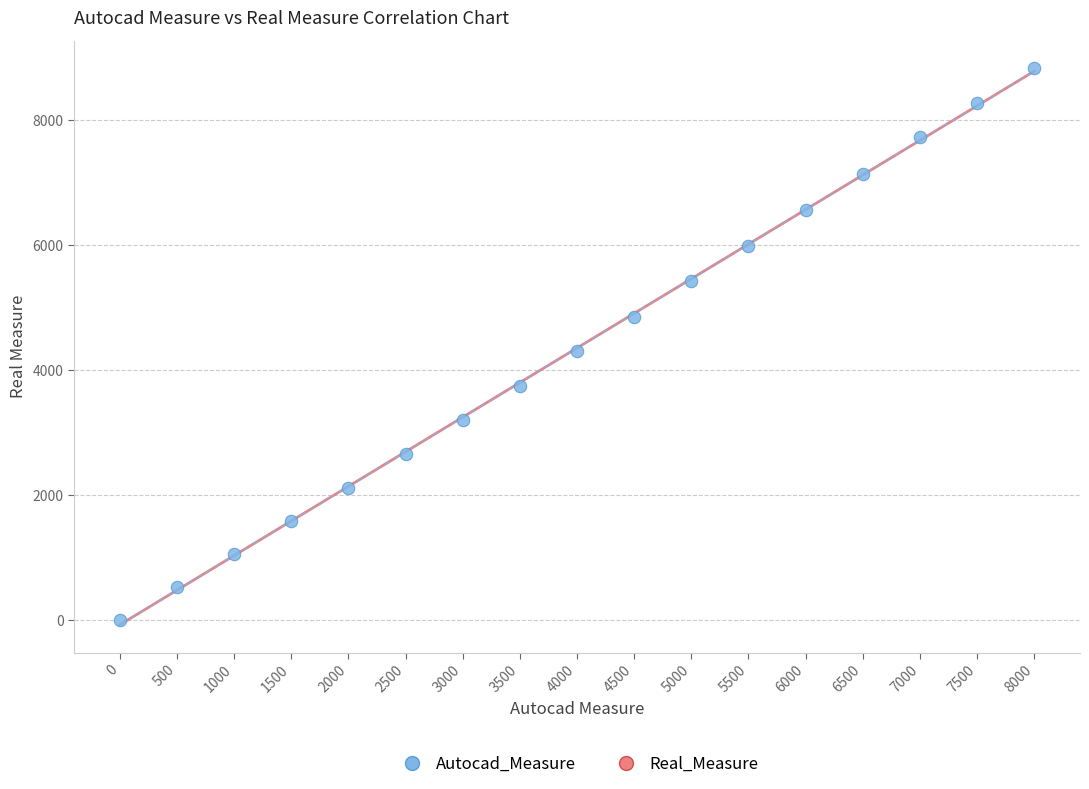

What is the range of X values (max minus min)?

8000